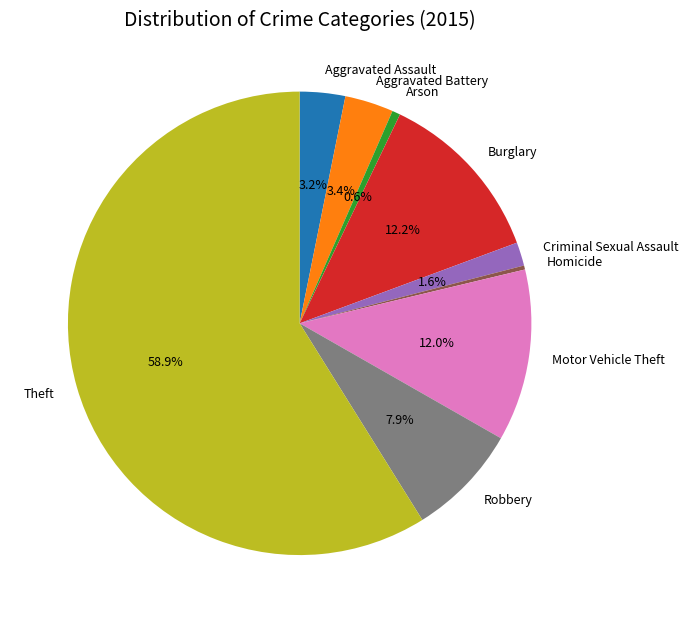

The Criminal Sexual Assault slice represents 2% of the pie. True or false?

True